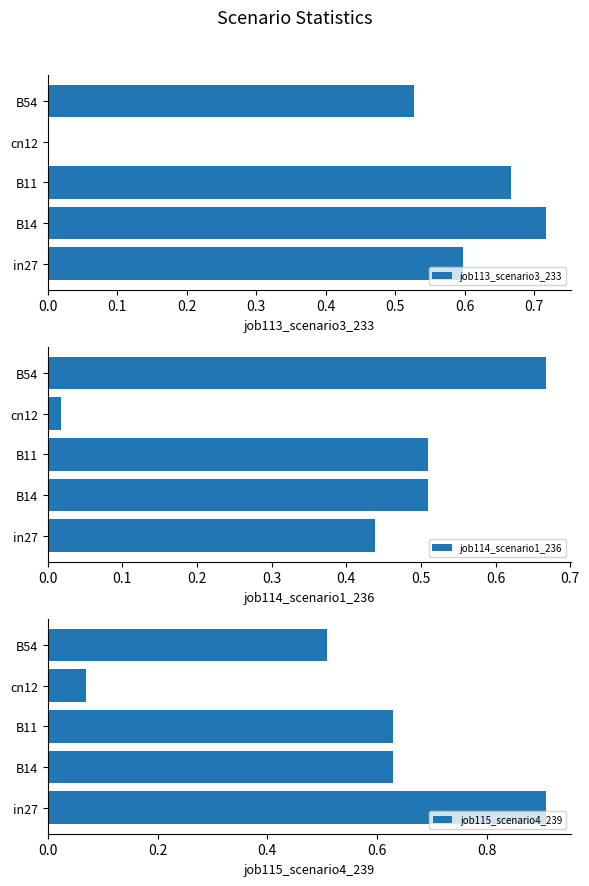

What is the maximum value shown in the chart?

0.9